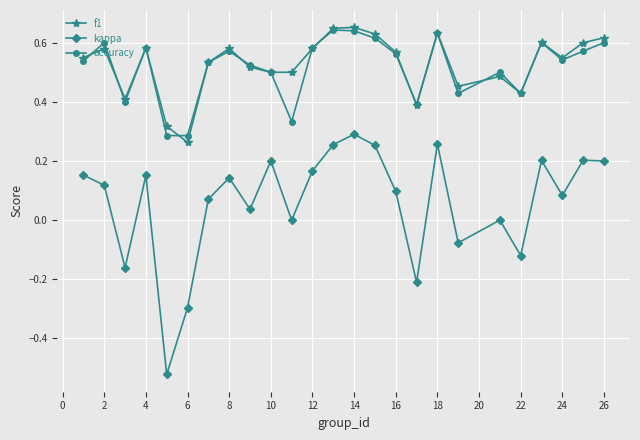

Which series has the widest spread of values?

kappa